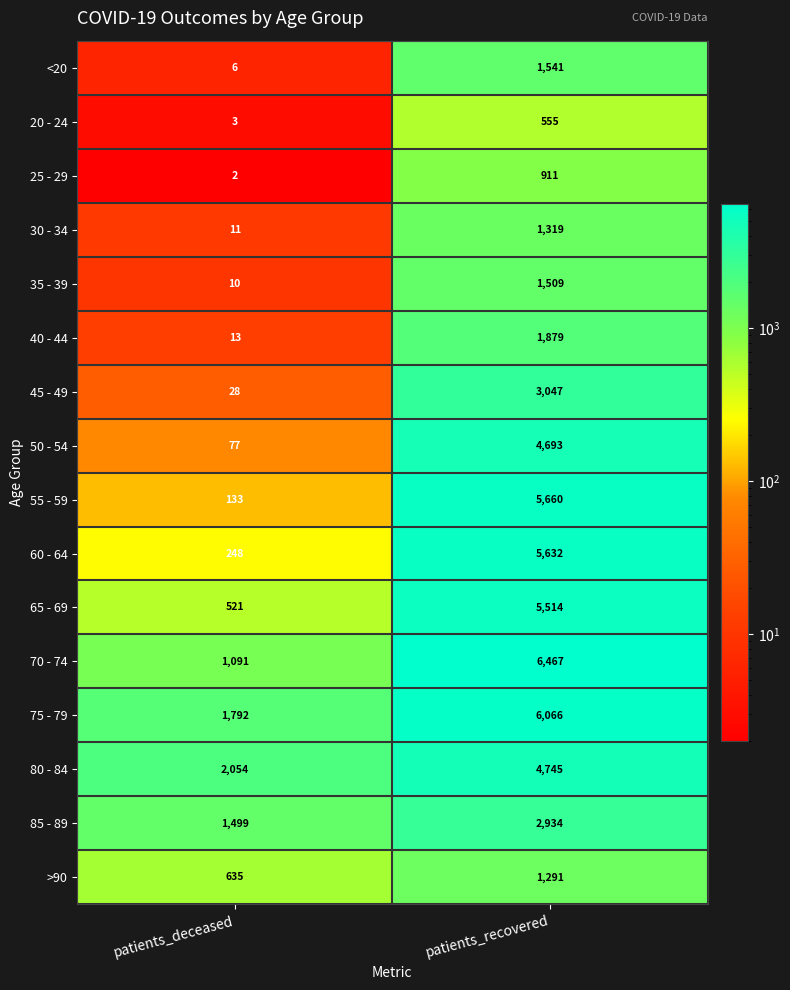

What is the total value across all series at patients_deceased?

8123